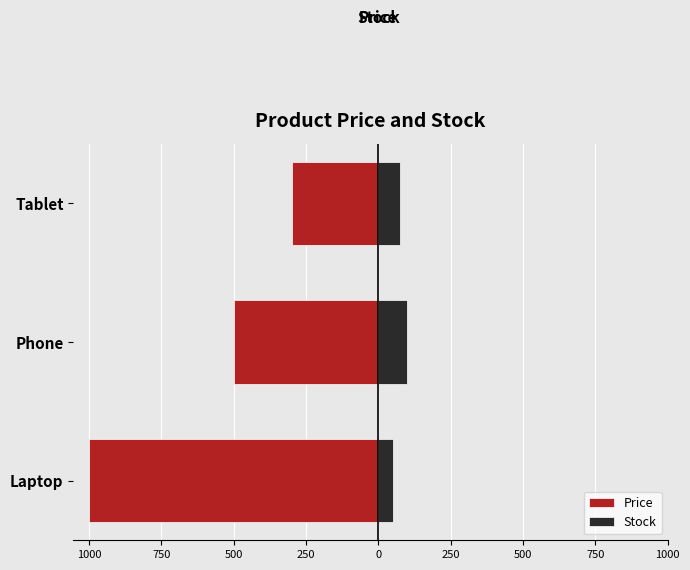

Reading left to right, extract all data points from this chart.

Price: -1000	-500	-300
Stock: 50	100	75